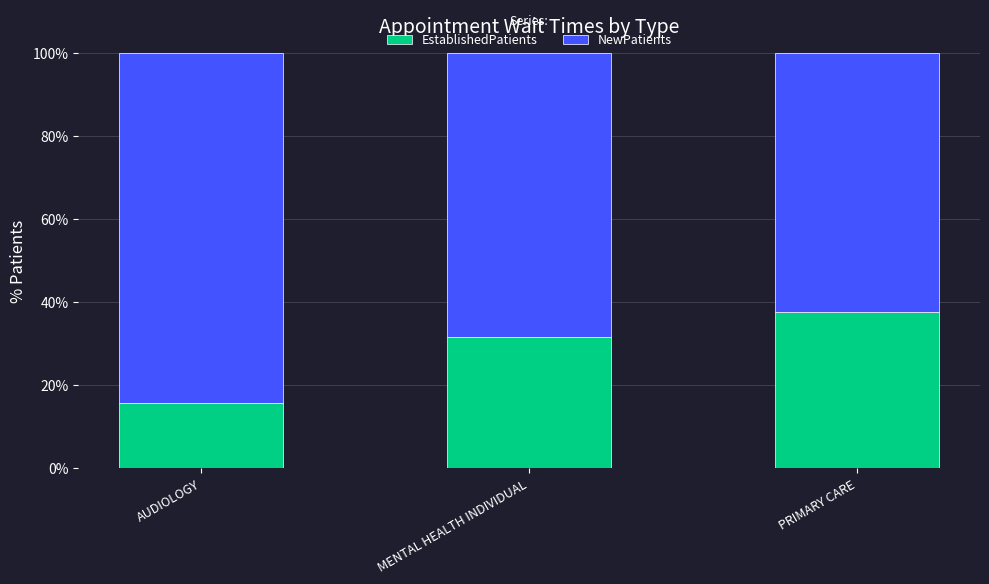

Where does the EstablishedPatients series first go above 31?

MENTAL HEALTH INDIVIDUAL